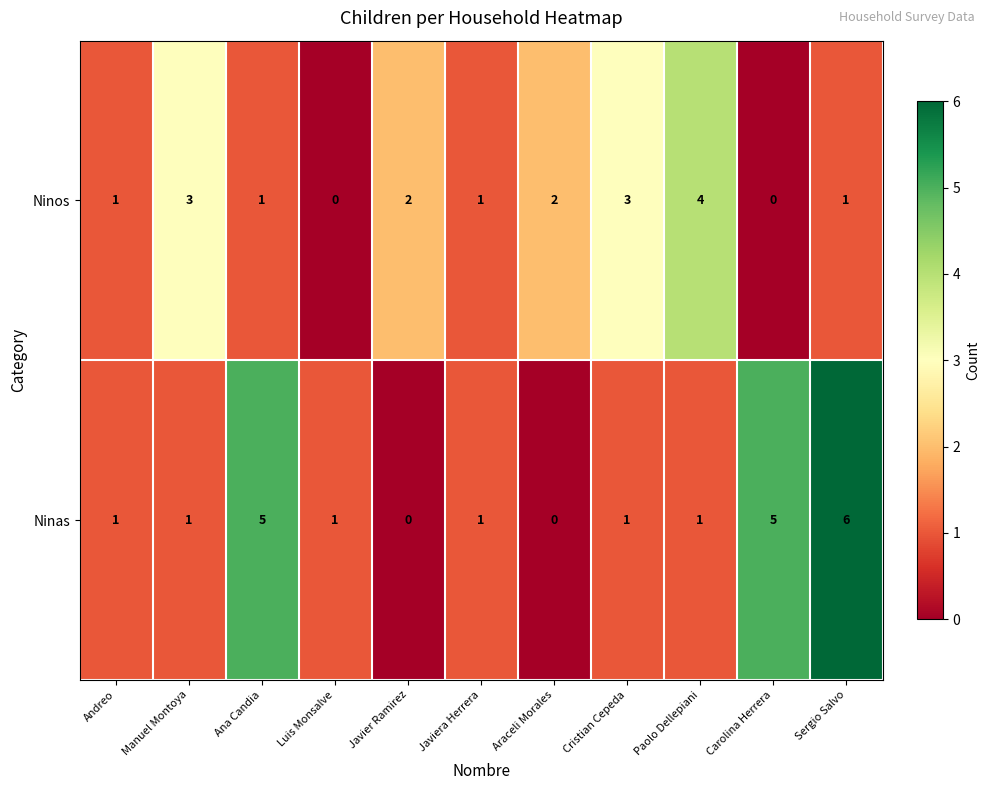

What is the maximum value for Ninos?

4